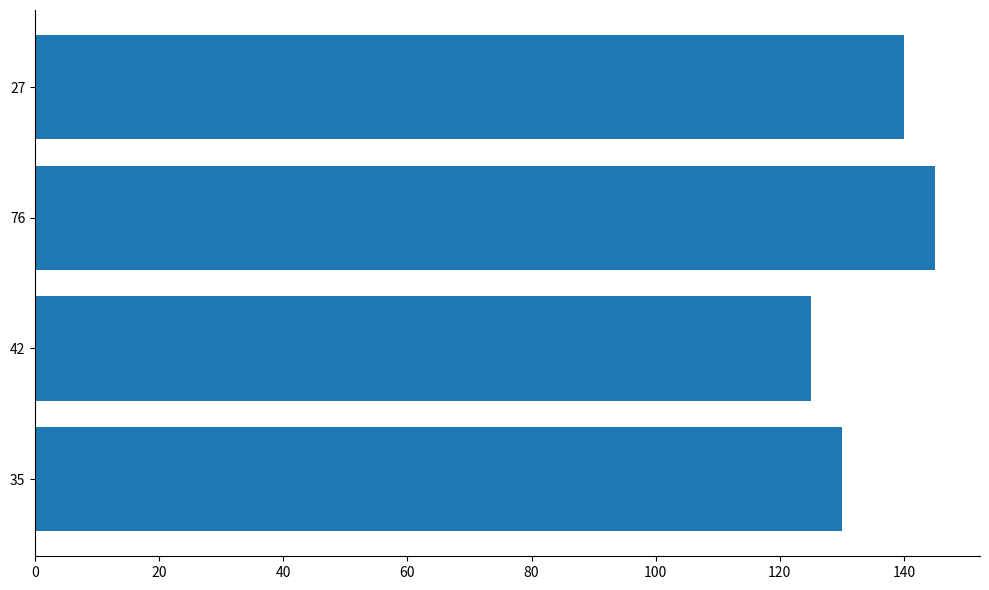

How many series are shown in this chart?

1